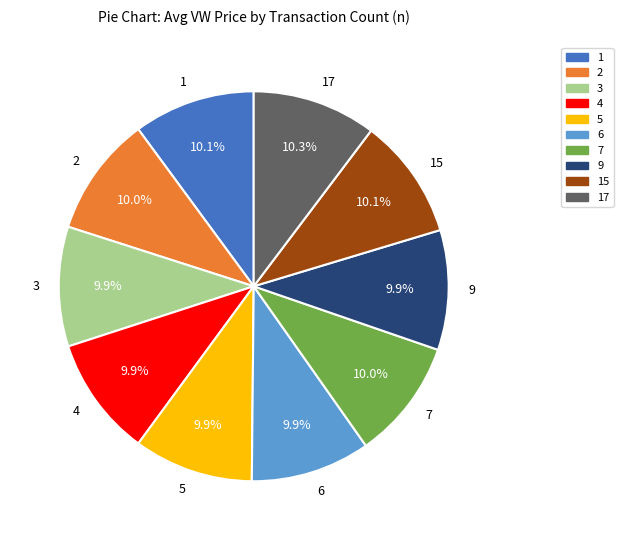

Is there any slice that represents more than half of the pie?

No